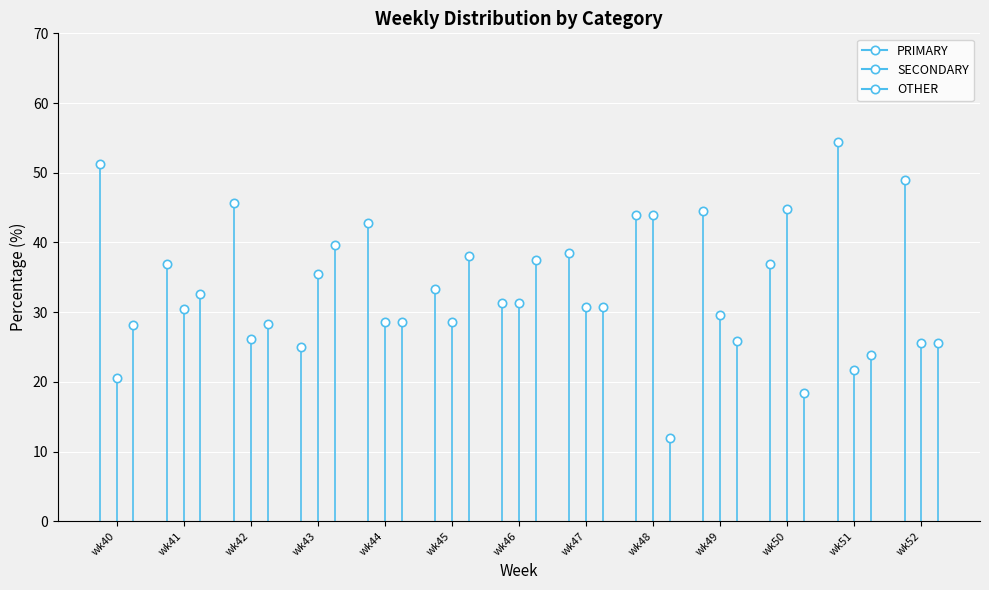

At wk40, list the series in order from smallest to largest.

SECONDARY, OTHER, PRIMARY